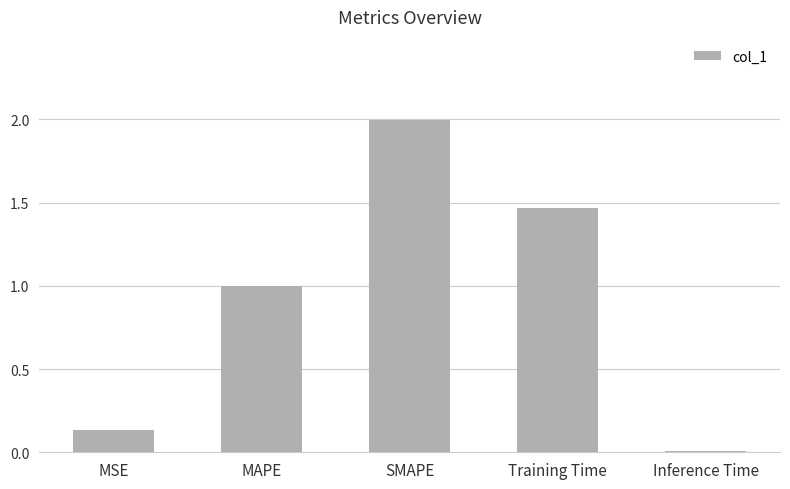

Which label corresponds to the largest value in the chart?

SMAPE